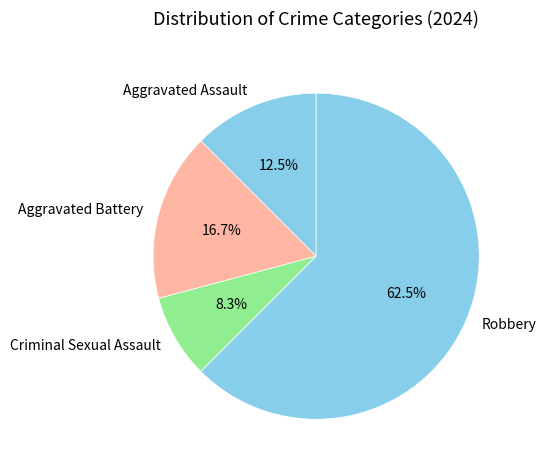

To the nearest percent, what portion does Aggravated Battery represent?

17%